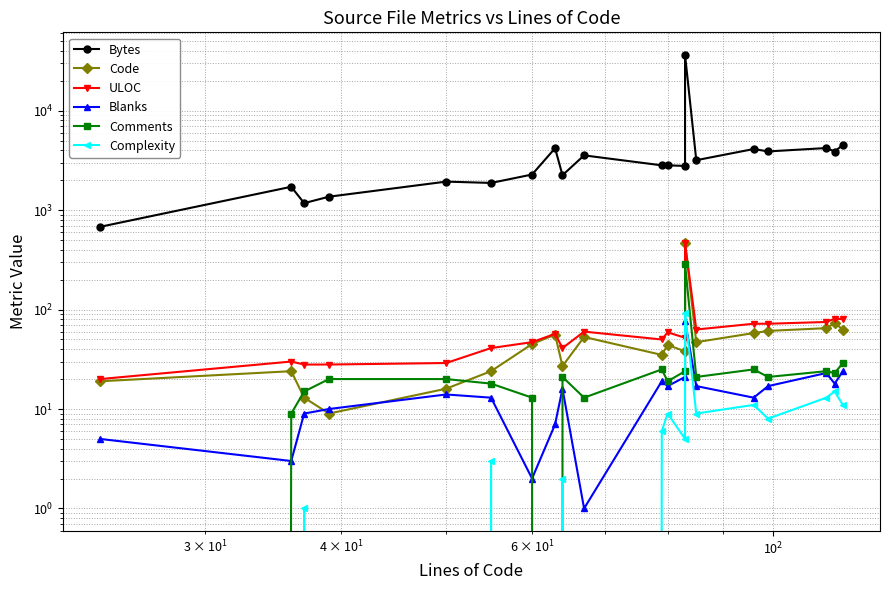

List the series in order of their peak value, lowest first.

Blanks, Complexity, Comments, Code, ULOC, Bytes